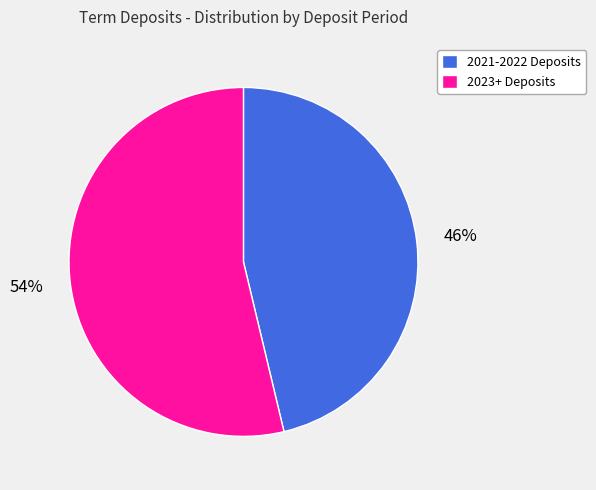

To the nearest percent, what percentage of the pie is 2023+ Deposits?

54%